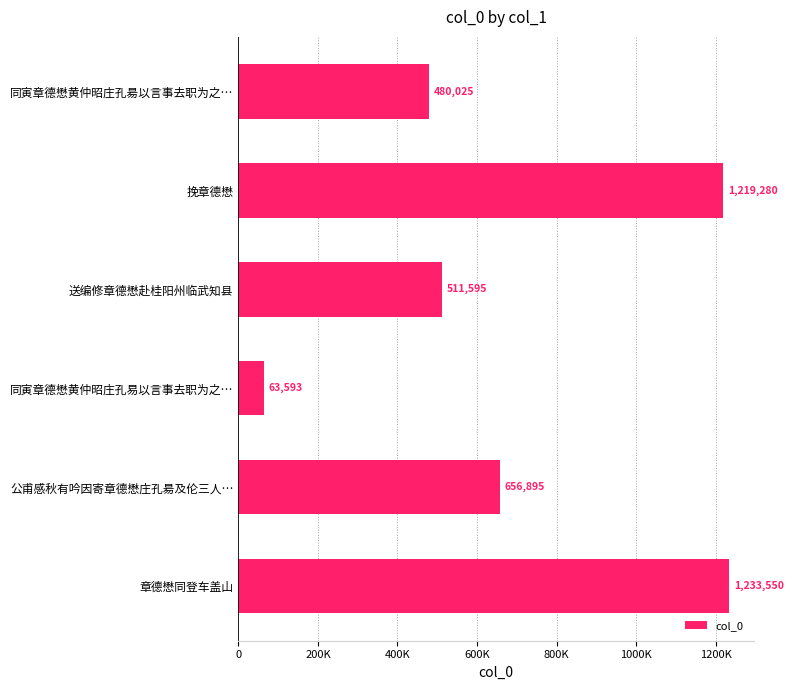

Where is the data nearest to the value 648571?

公甫感秋有吟因寄章德懋庄孔昜及伦三人…